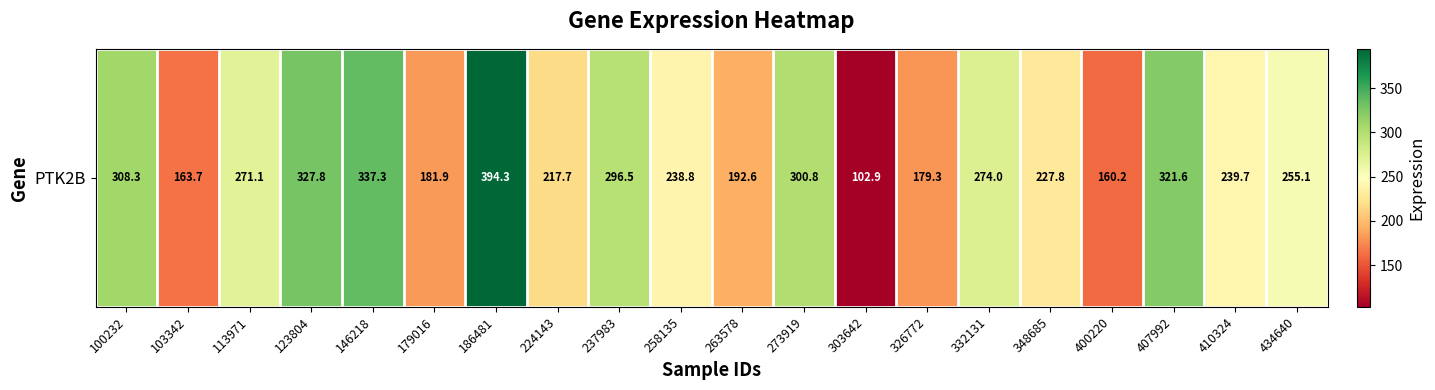

What is the change in value from 146218 to 410324?

-97.6